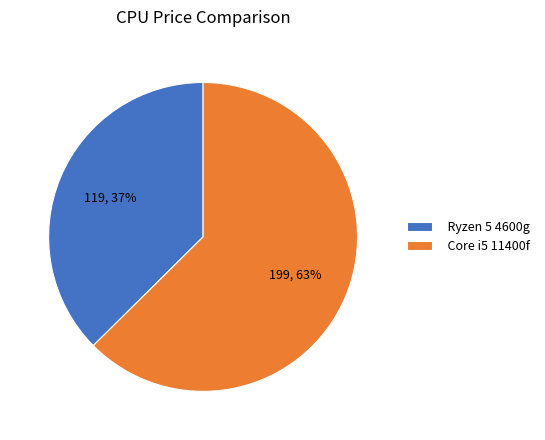

Which slice is the largest?

Core i5 11400f